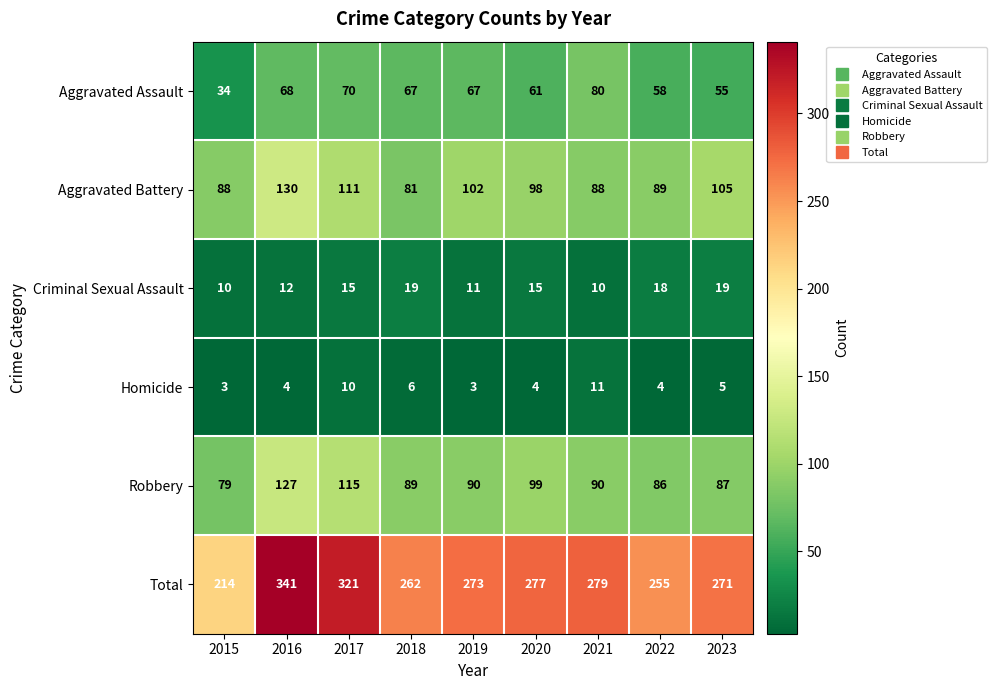

At how many categories does at least one series exceed 38?

9